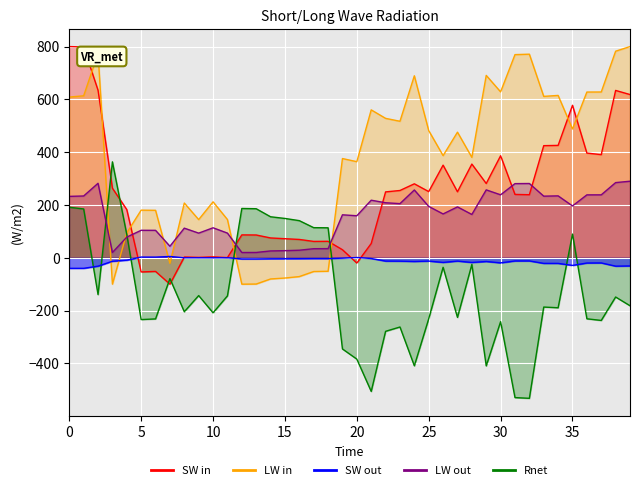

Between 1 and 20, which series saw the biggest shift?

x